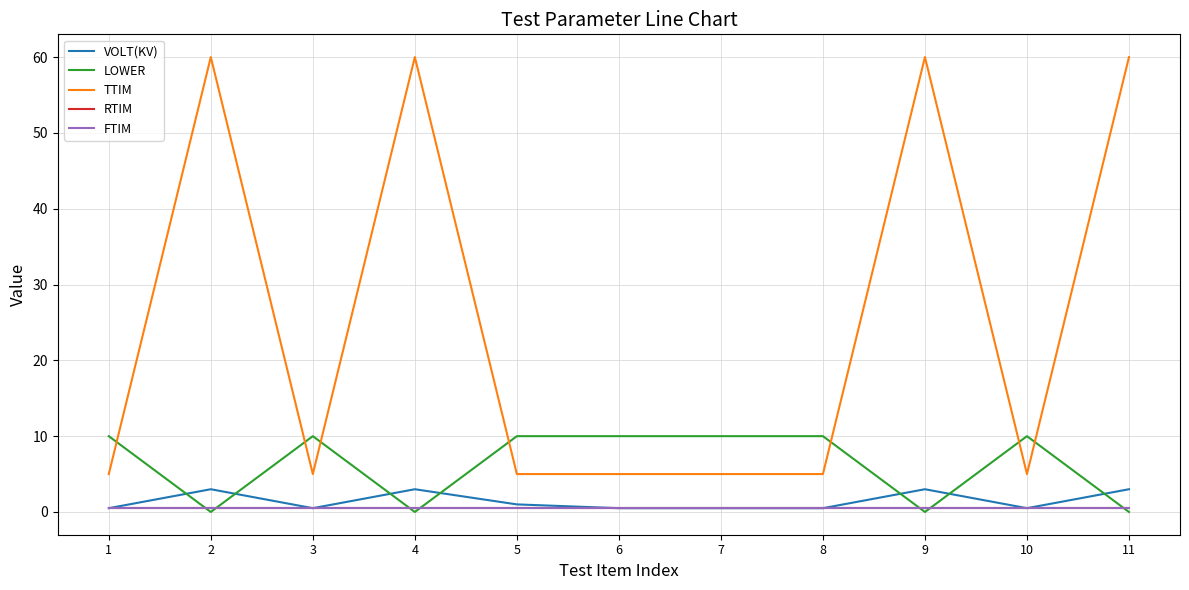

Is this an area chart (filled region under the line)?

No